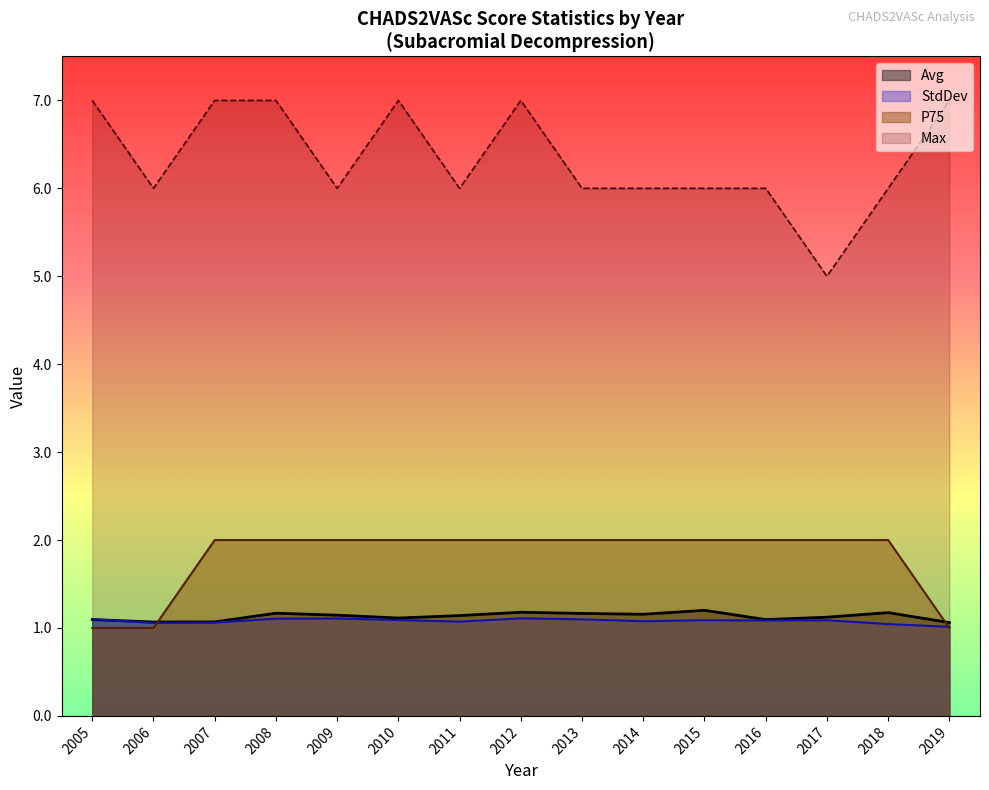

How many interior local valleys does the Avg series have?

4